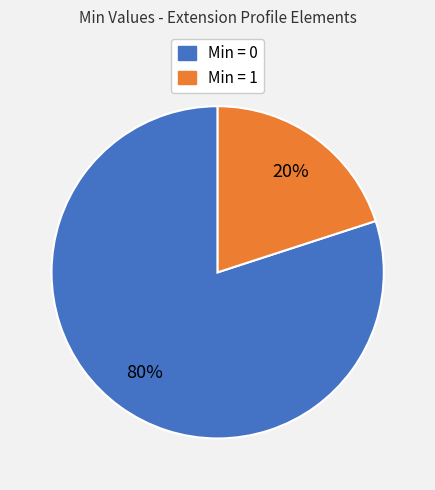

To the nearest percent, what is the average slice percentage?

50%